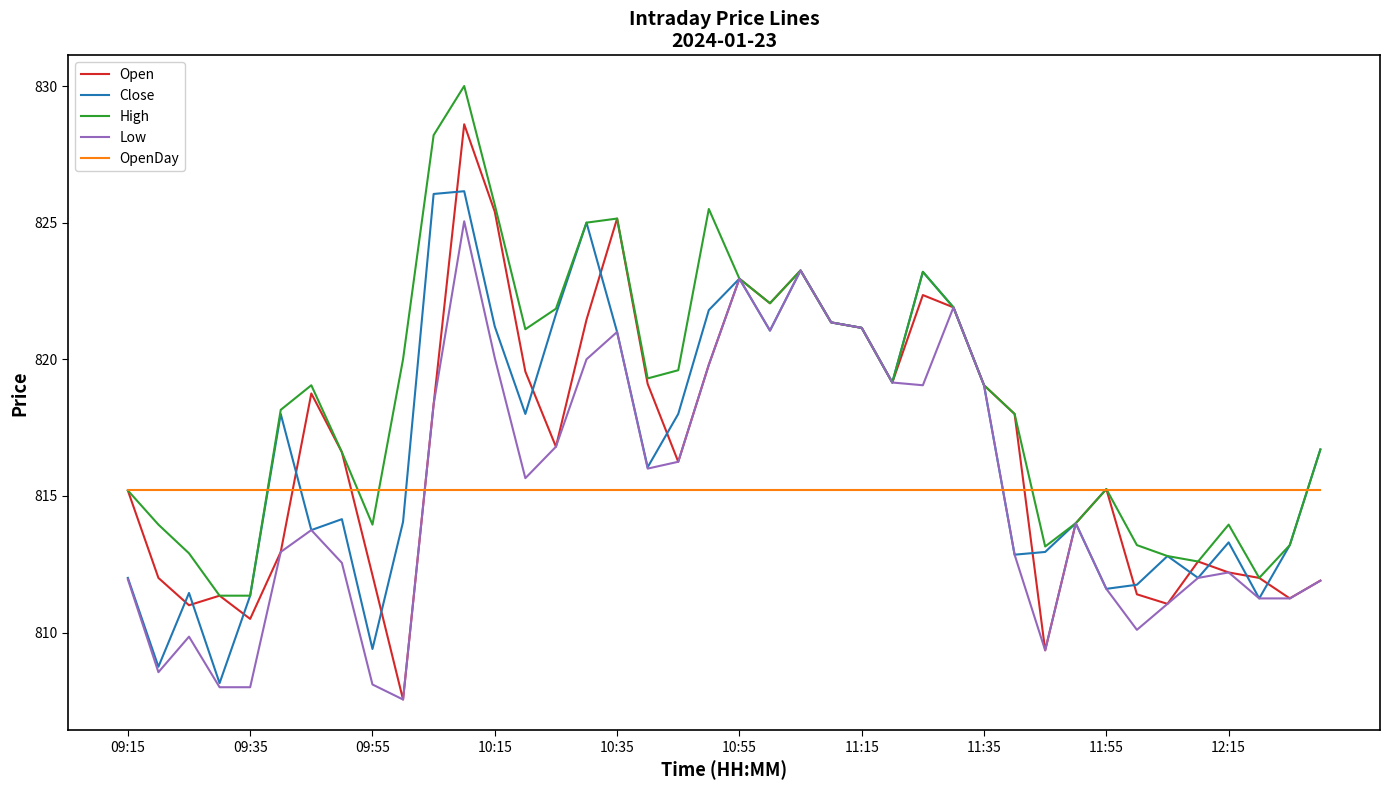

What is the maximum value shown in the chart?

830.0